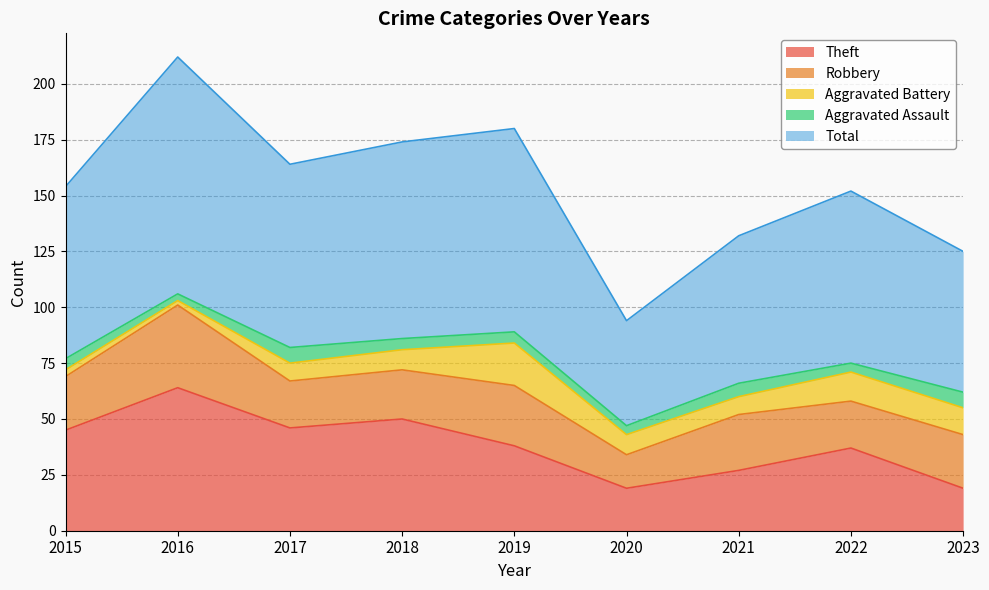

Reading left to right, what are all the values shown in this chart?

Theft: 45	64	46	50	38	19	27	37	19
Robbery: 24	37	21	22	27	15	25	21	24
Aggravated Battery: 3	2	8	9	19	9	8	13	12
Aggravated Assault: 5	3	7	5	5	4	6	4	7
Total: 77	106	82	88	91	47	66	77	63